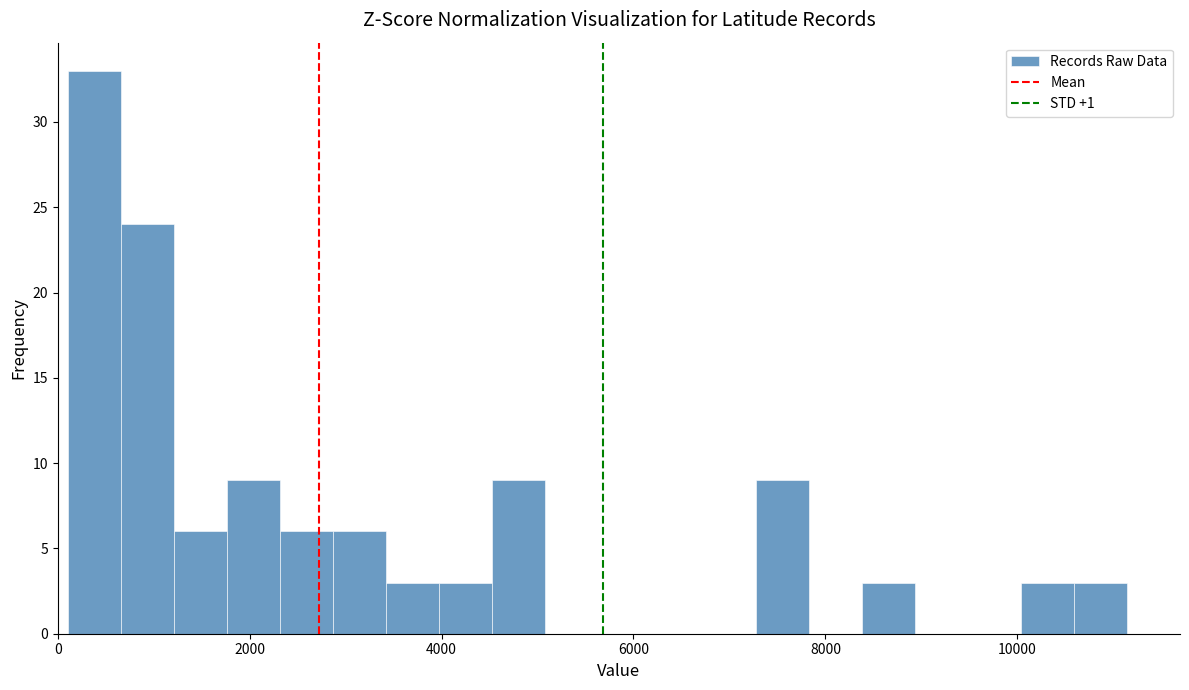

Read against the x-axis, roughly where is the centre of the tallest bar?

400